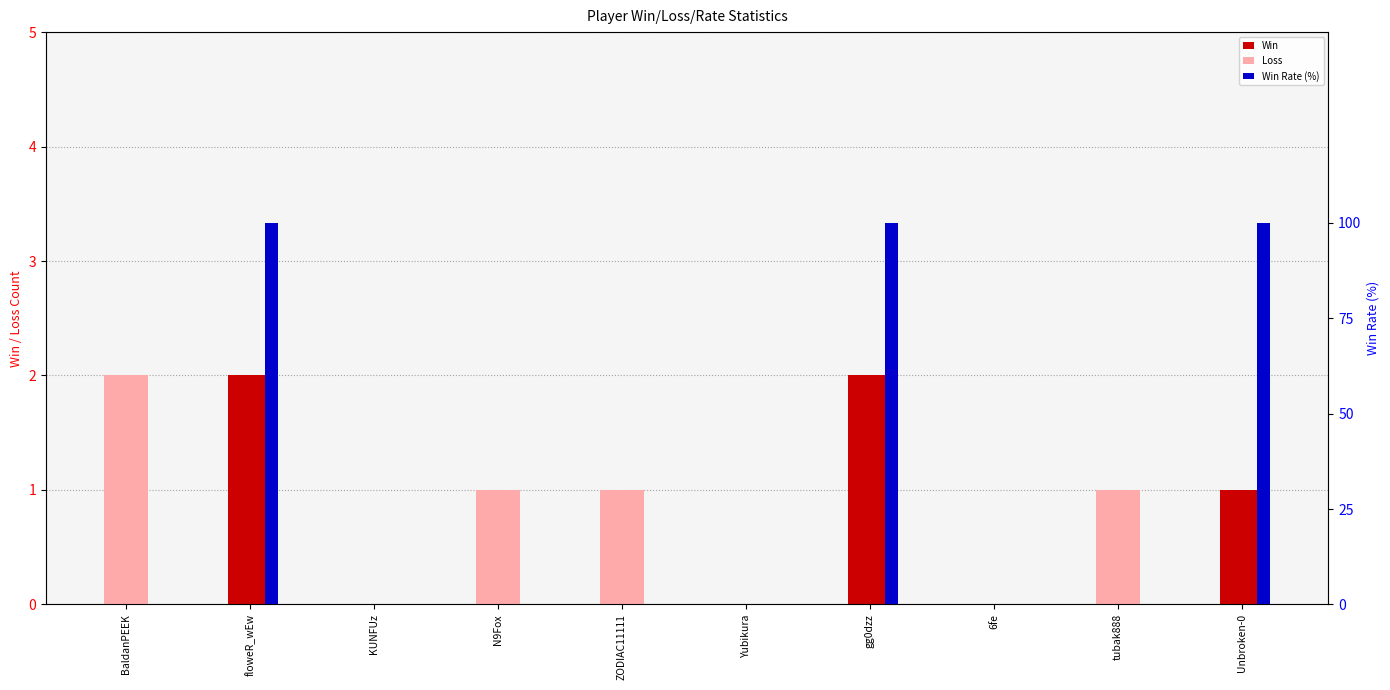

How many bars are there in total?

30